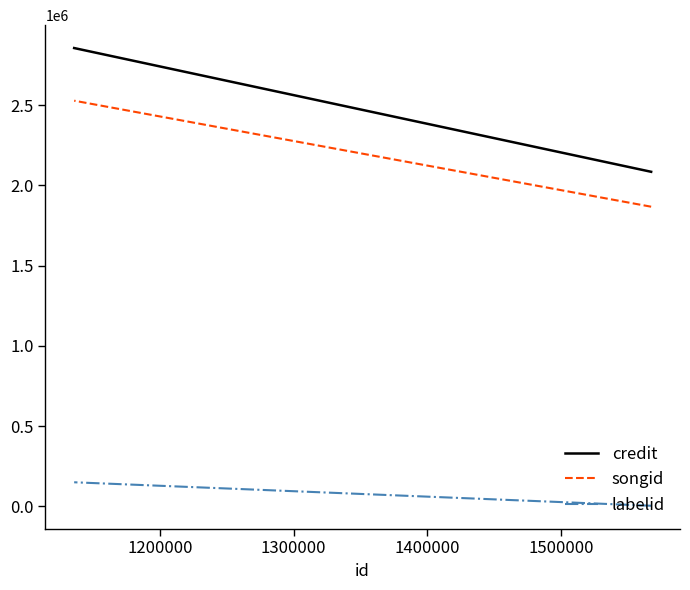

Which series has the largest range (max minus min)?

credit